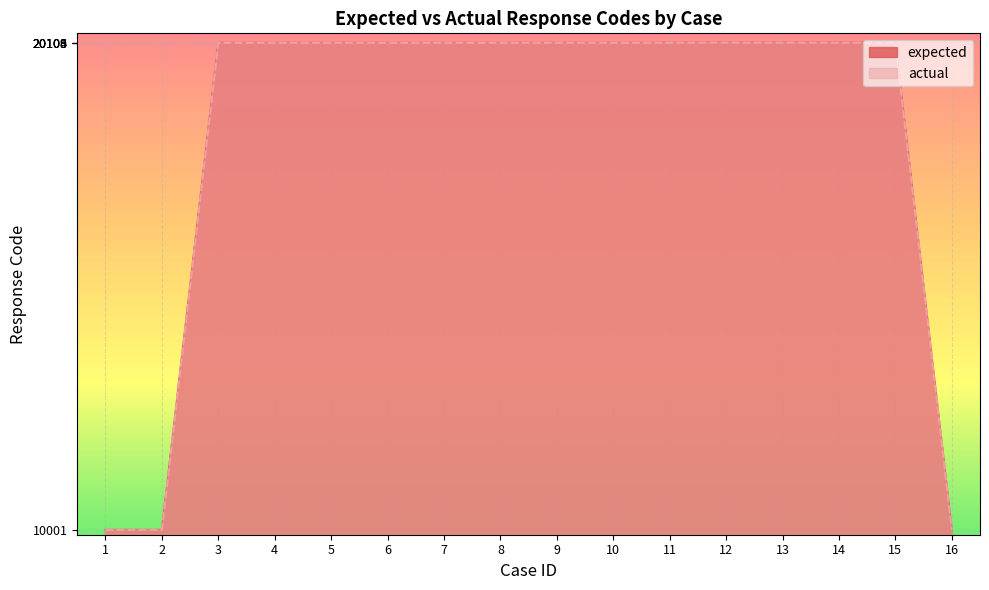

At which category is the sum across all series the highest?

12